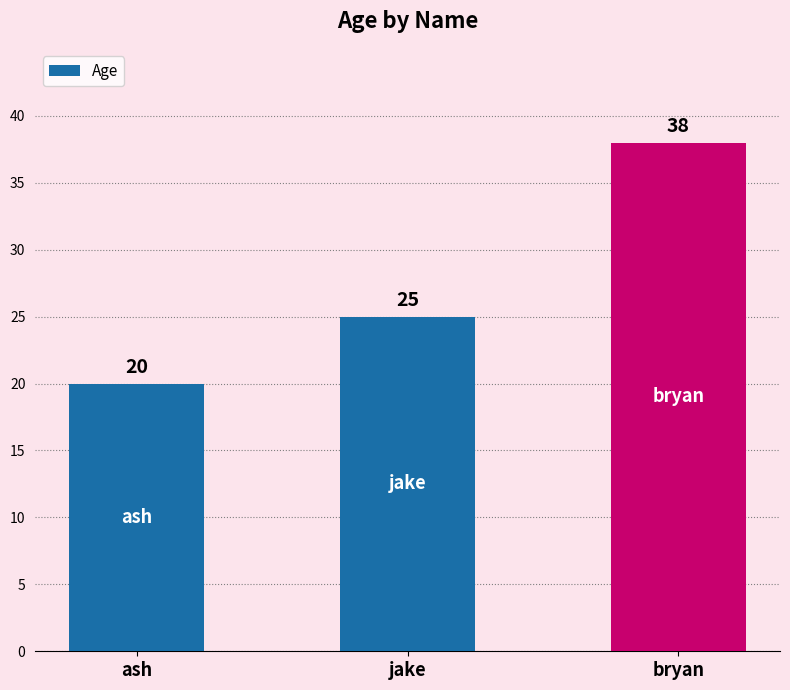

What is the change in value from ash to bryan?

+18